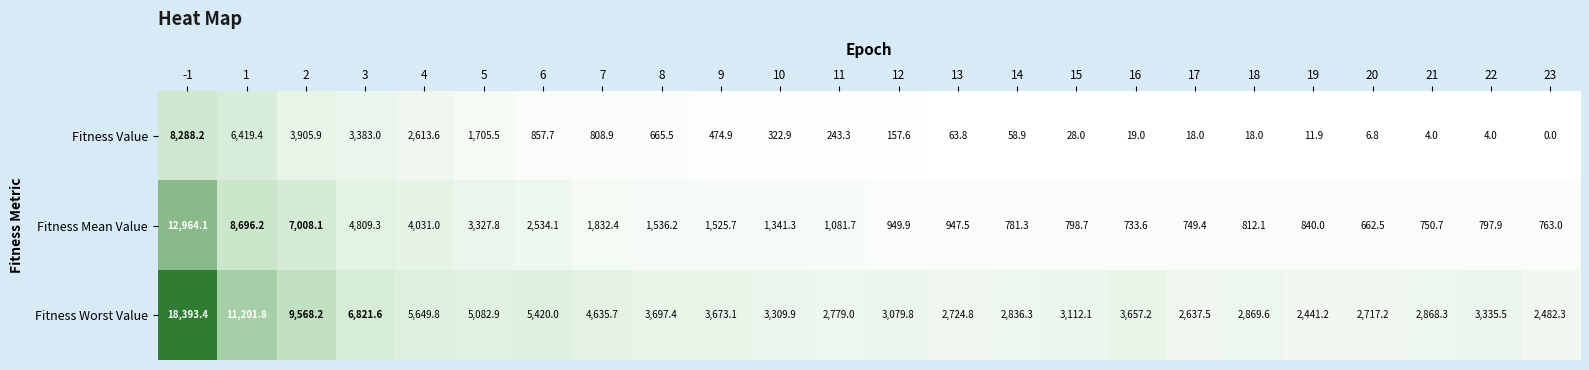

What is the difference between the Fitness Mean Value values at 8 and 16?

802.6